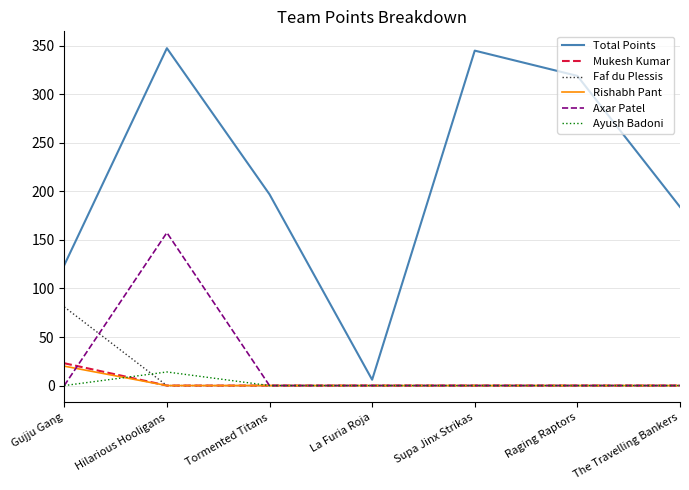

Is it true that Total Points equals 6.0 at La Furia Roja?

True